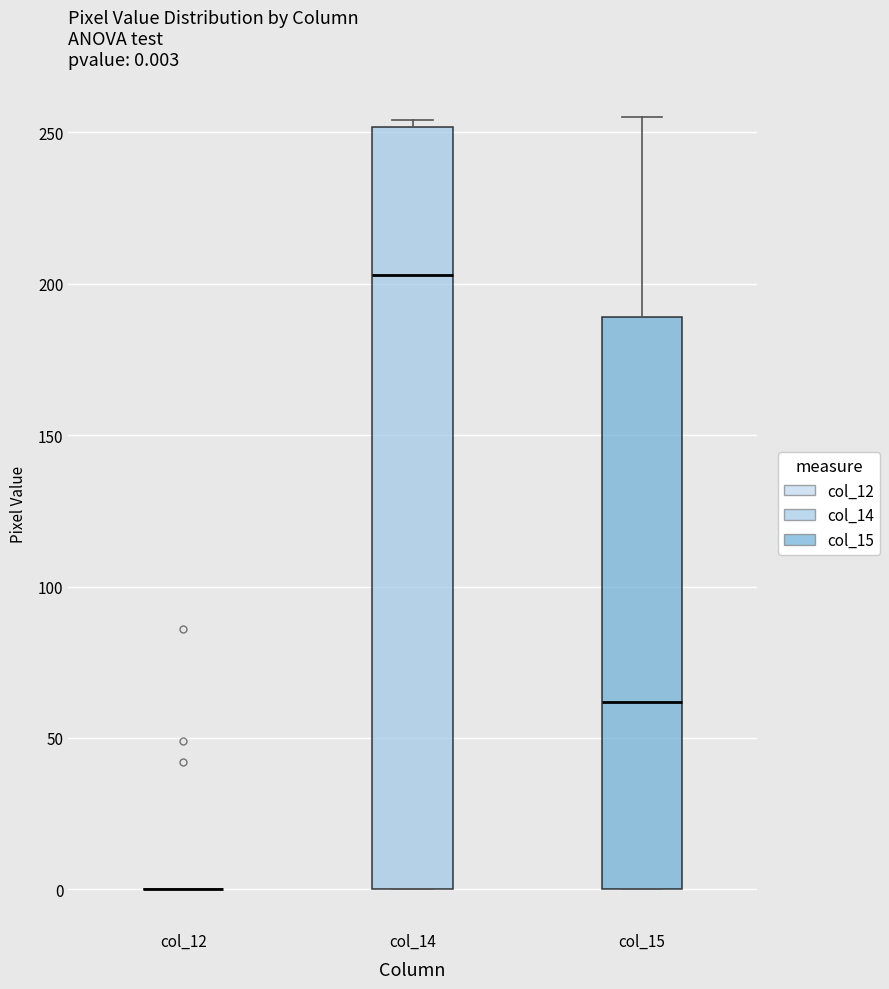

Comparing the boxes themselves (not the whiskers), which one is the tallest?

col_14